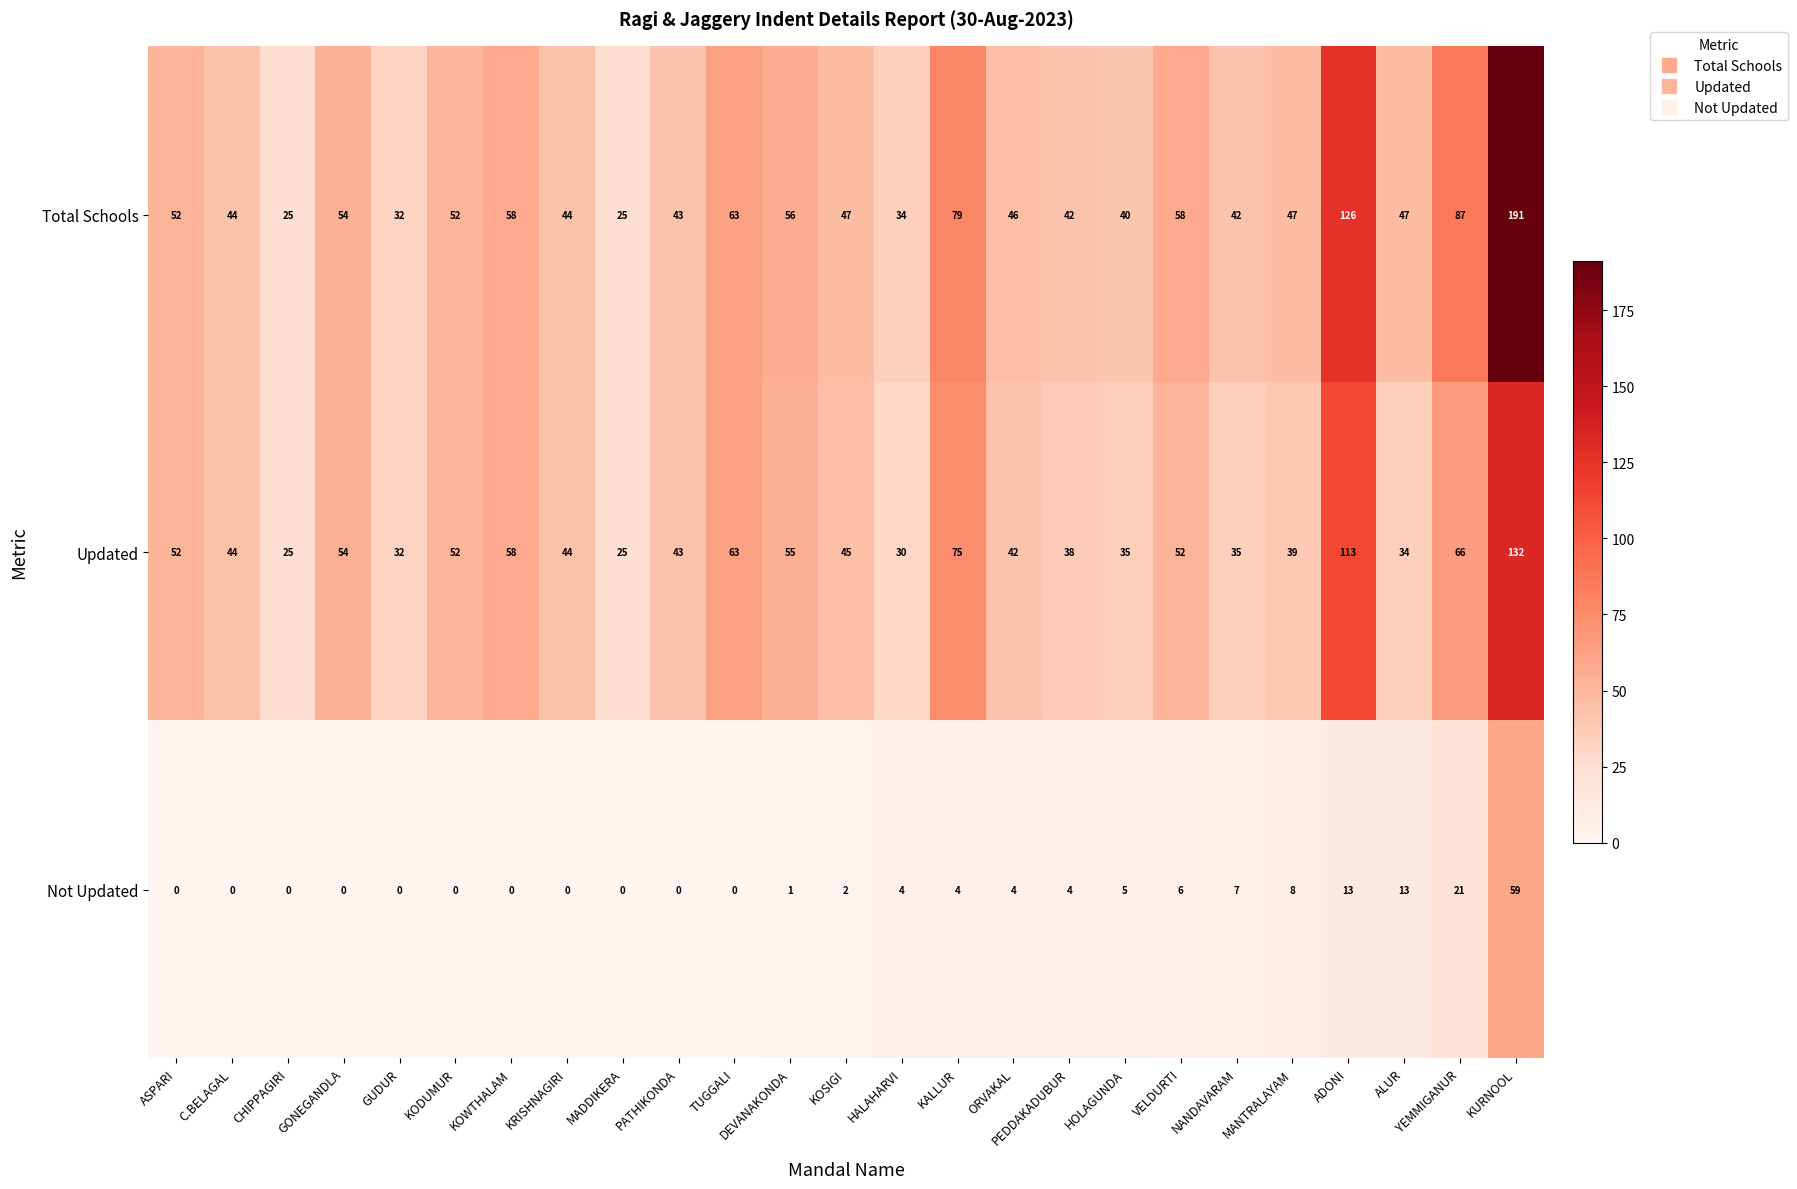

What is the highest value of the Not Updated series?

59